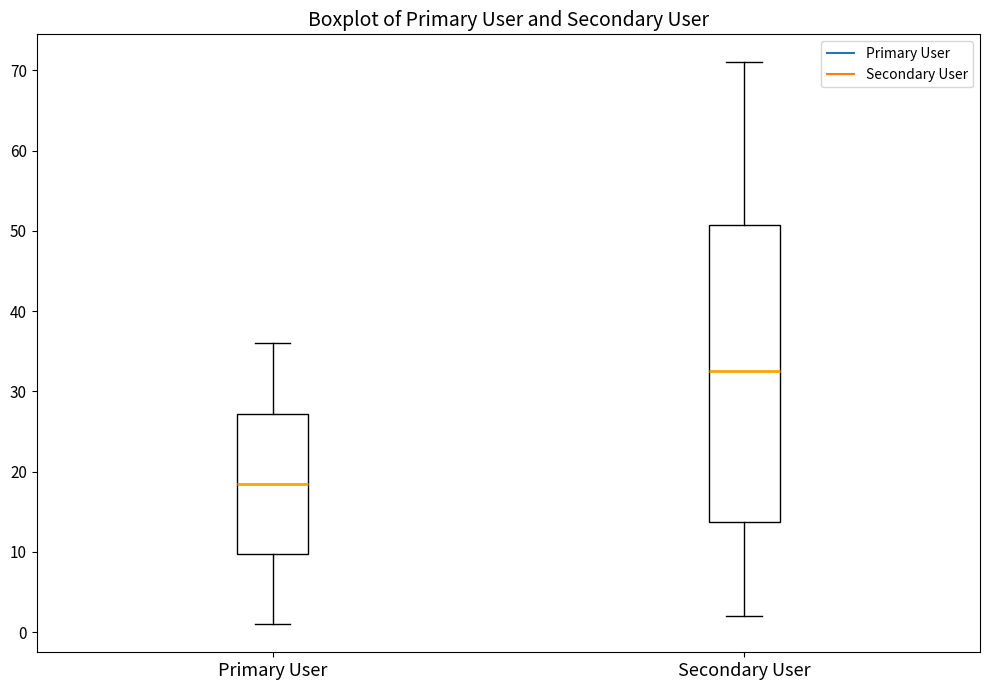

Reading left to right, transcribe this box plot: for each box, give where its median line is, the range the box spans, and where its two whiskers end, as read against the y-axis. The values are not printed on the chart, so give them approximately, as read against the axis.

Primary User: median 19, box 10 to 27, whiskers 1 to 36
Secondary User: median 33, box 14 to 51, whiskers 2 to 71